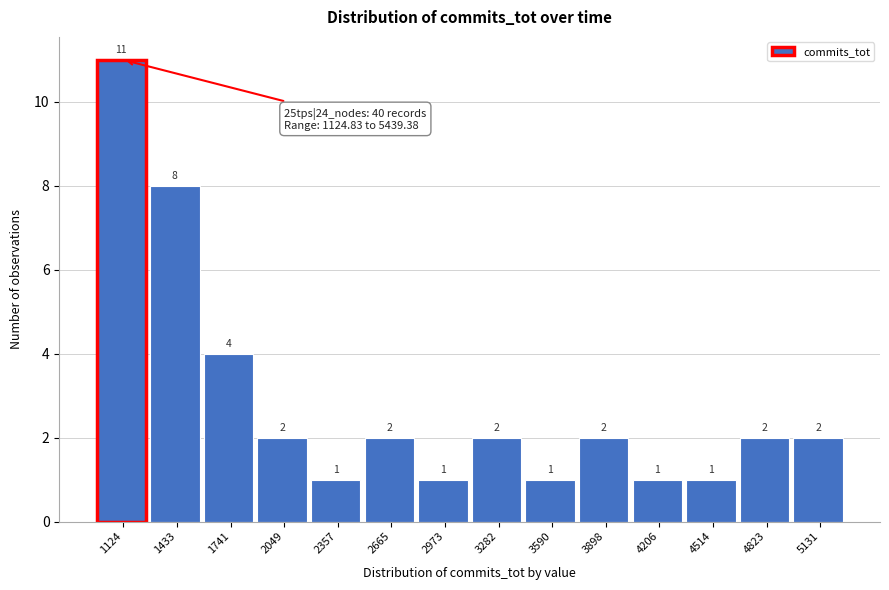

Reading left to right, extract all data points from this chart.

1124=11	1433=8	1741=4	2049=2	2357=1	2665=2	2973=1	3282=2	3590=1	3898=2	4206=1	4514=1	4823=2	5131=2